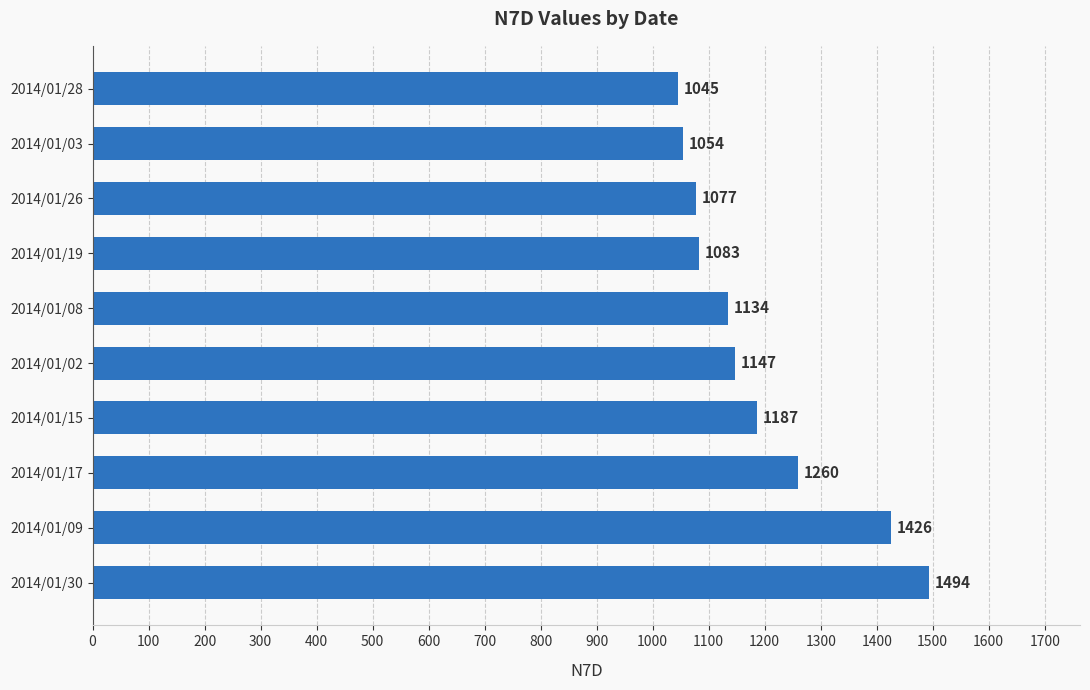

How many categories are shown in the chart?

10